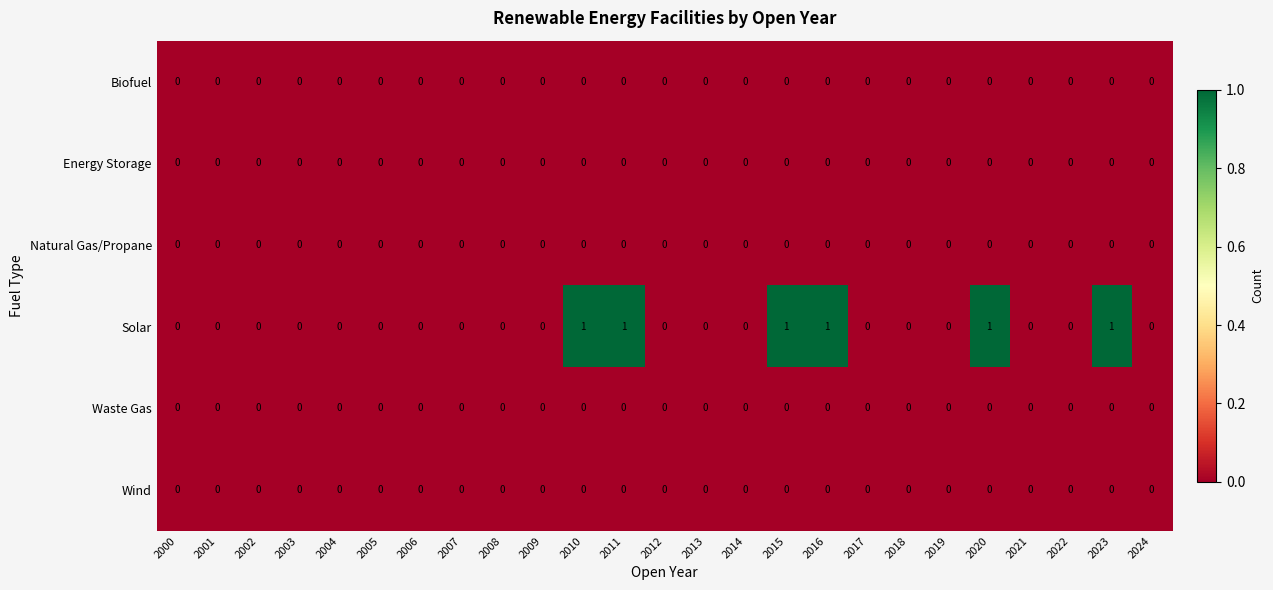

The Natural Gas/Propane series shows 0 at 2003. True or false?

True